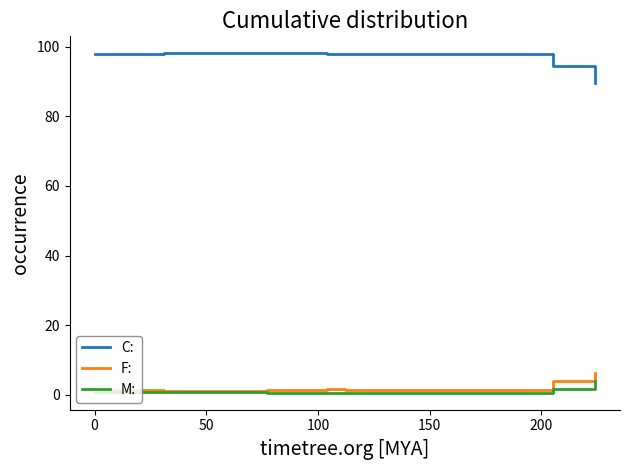

True or false: M: and C: cross at least once.

False